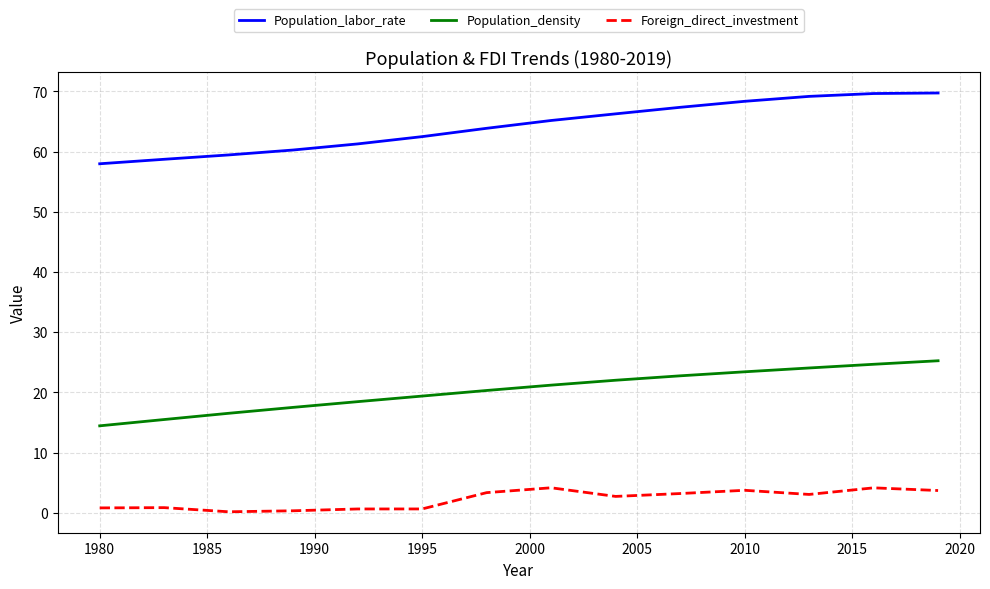

How many lines are shown in the chart?

3